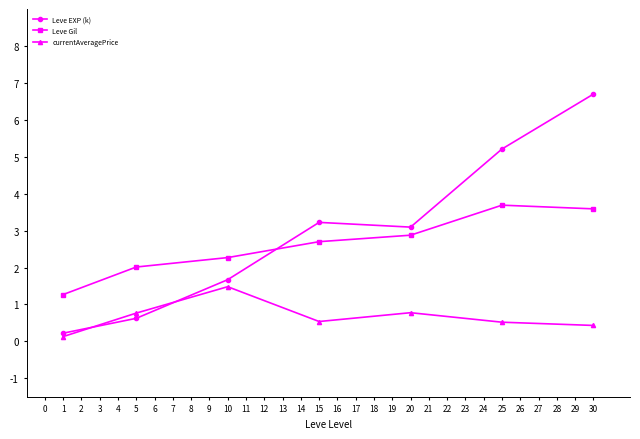

Is this an area chart (filled region under the line)?

No